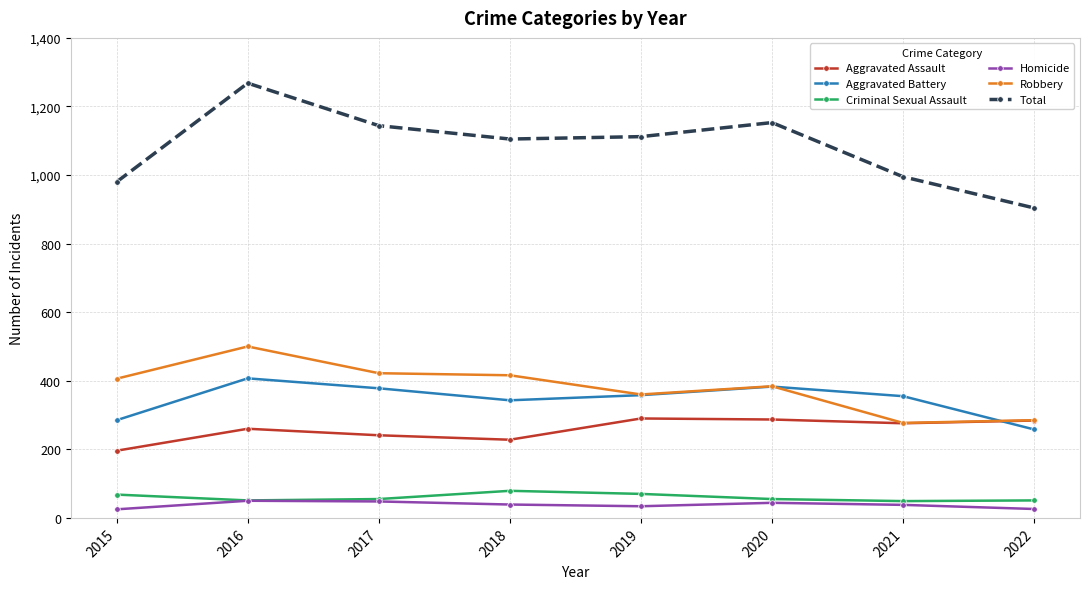

What is the value of the Robbery point at the 8th from the left?

285